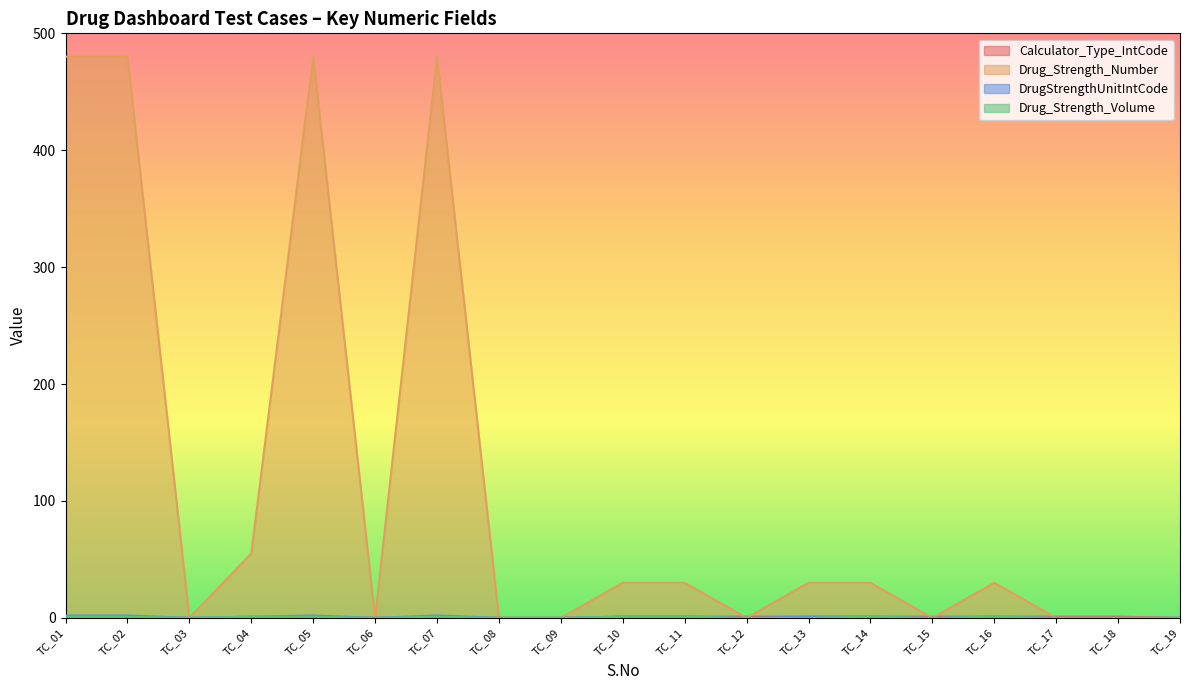

What are all the series names shown in the legend?

Calculator_Type_IntCode, Drug_Strength_Number, DrugStrengthUnitIntCode, Drug_Strength_Volume